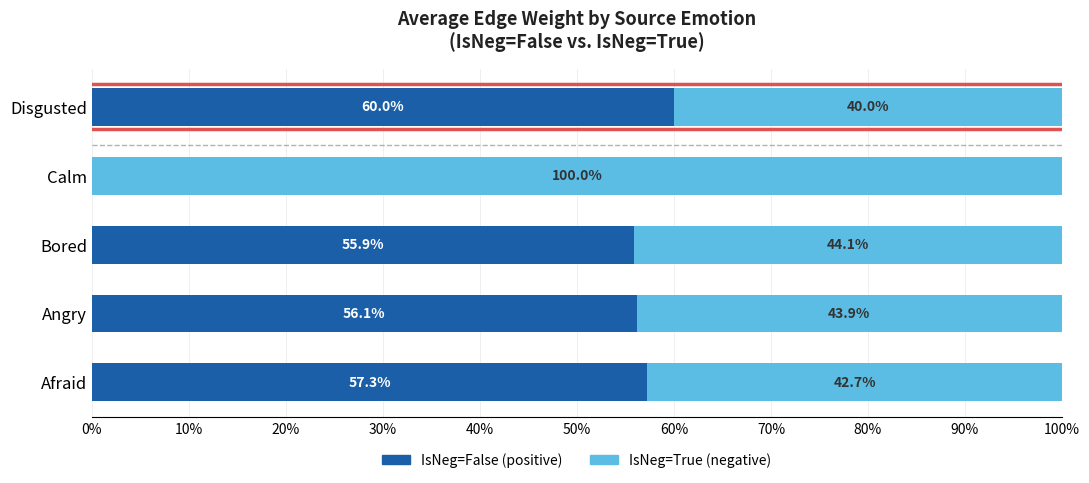

What value does the IsNeg=False (positive) series have at Disgusted?

60.0